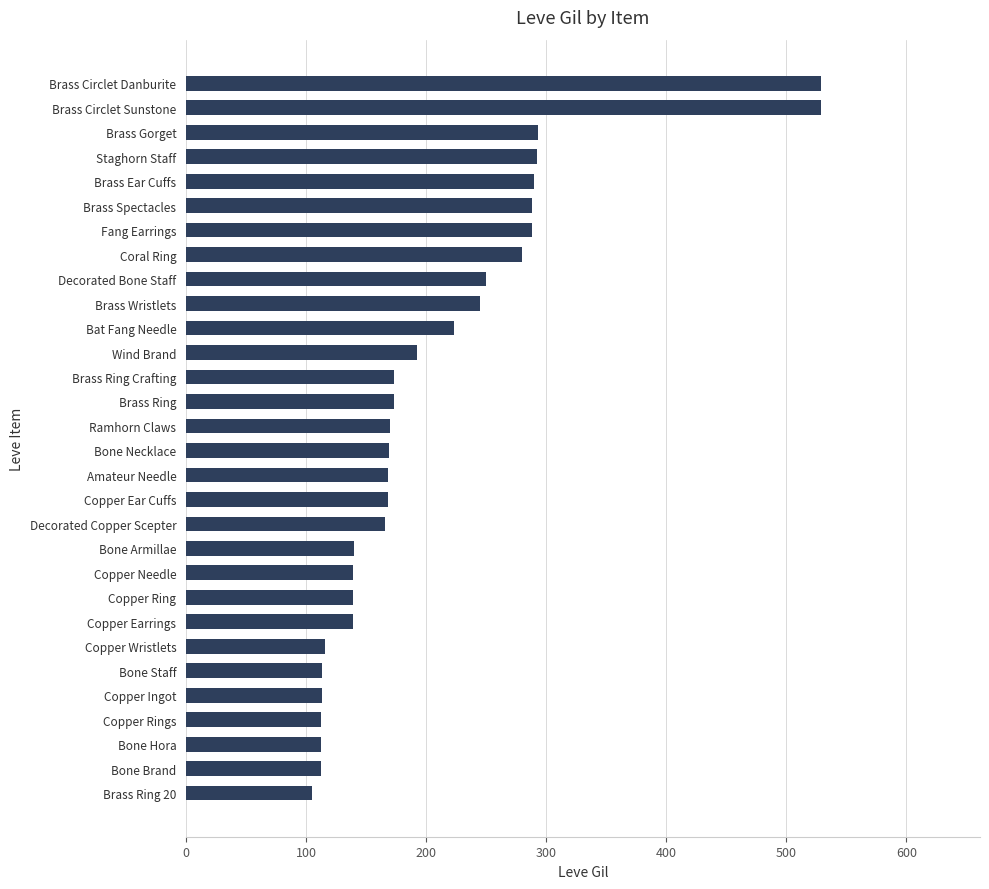

The chart shows a value of 81 at Copper Ear Cuffs. True or false?

False